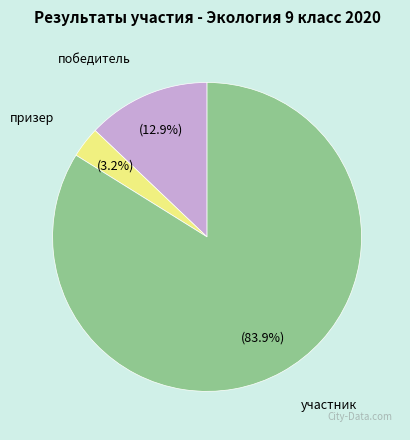

What is the majority slice?

участник